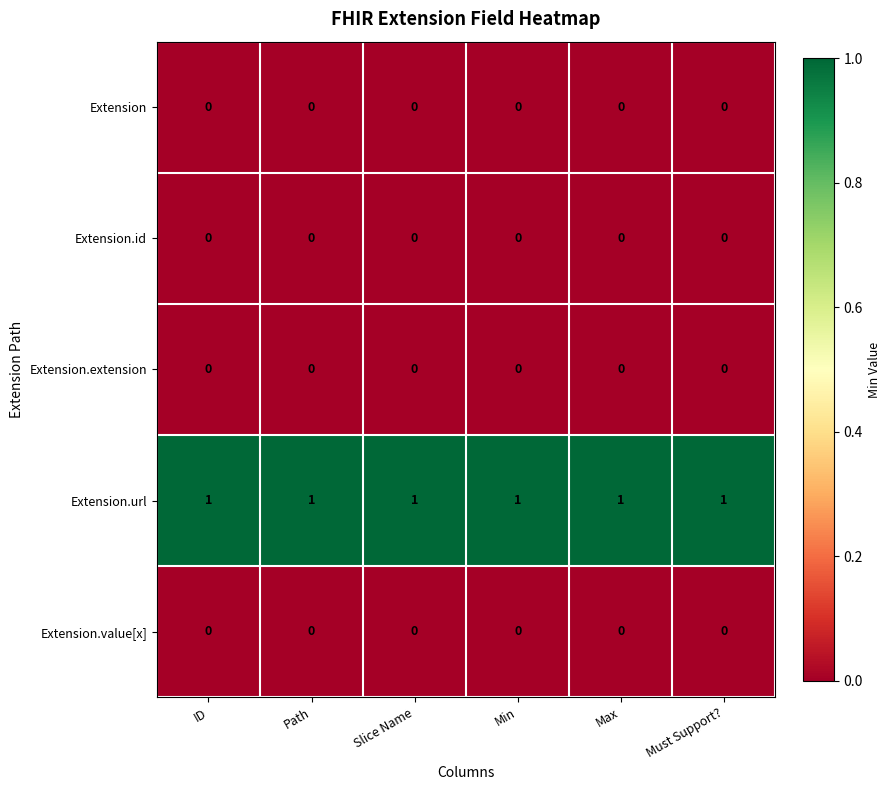

Which series has the largest total across all categories?

Extension.url